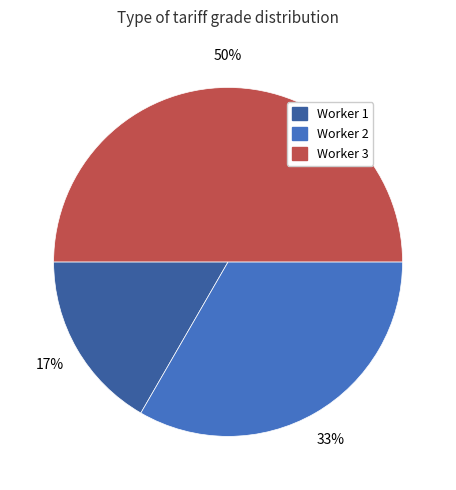

To the nearest percent, what is the difference between the largest and smallest slice percentages?

33%